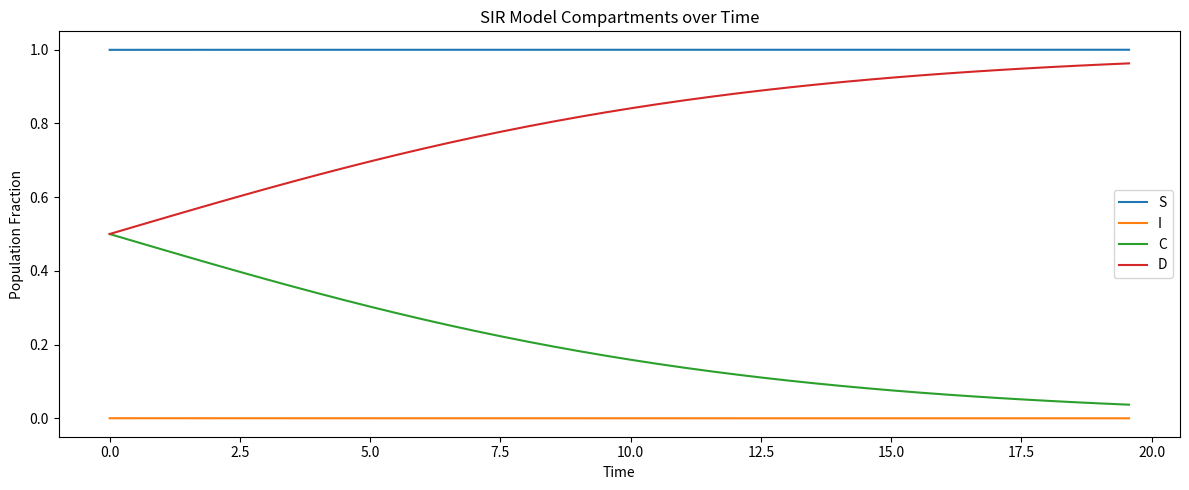

Rank the series by their average value, from highest to lowest.

S, D, C, I